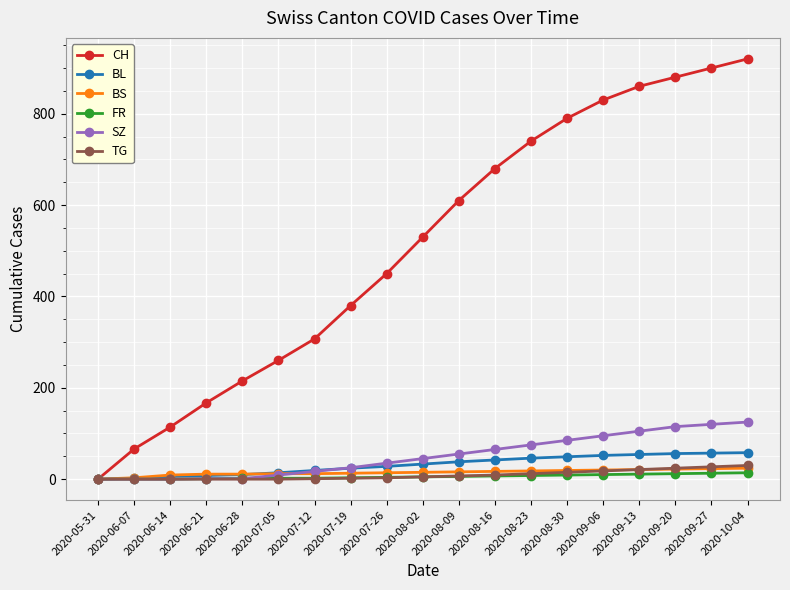

What is the label of the 1st point from the right?

2020-10-04